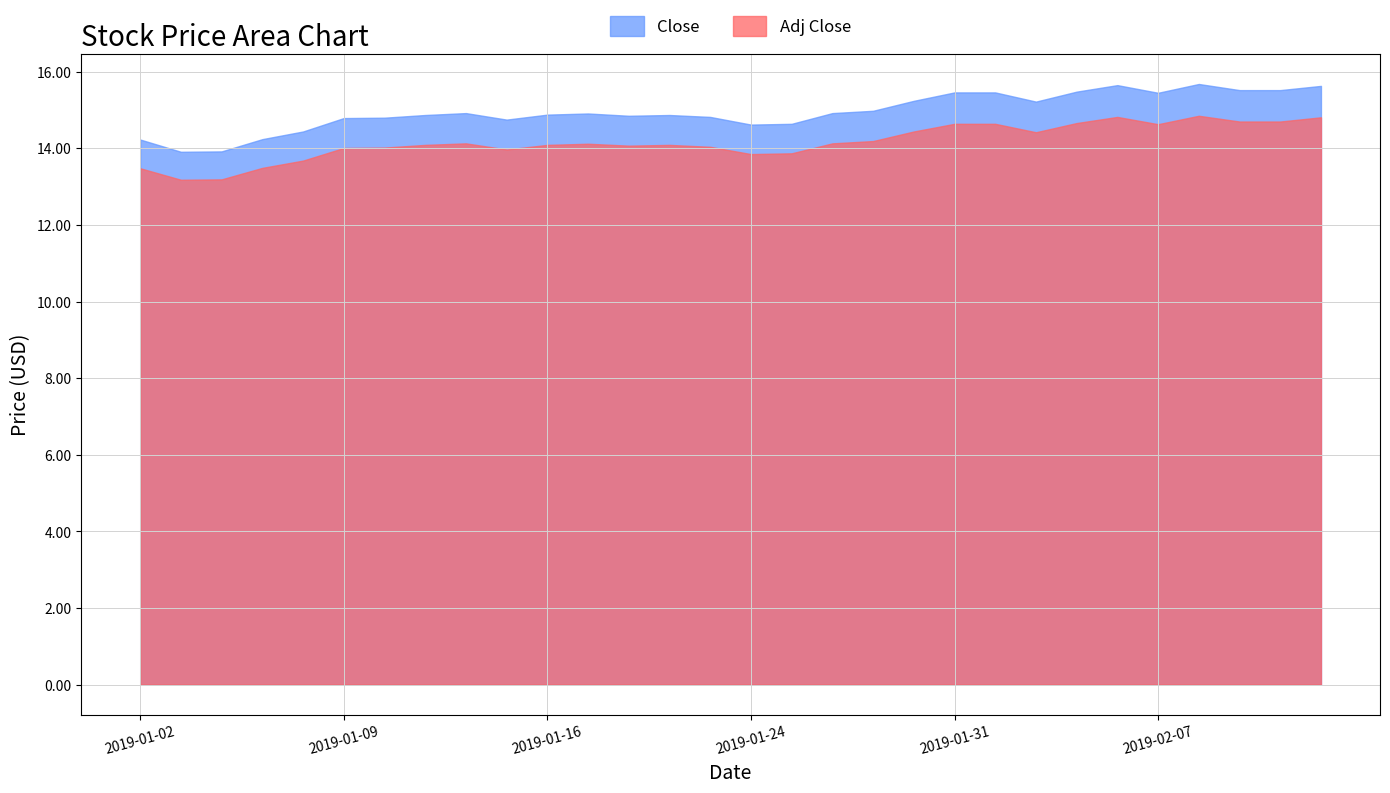

The Adj Close series shows 14.6 at 2019-01-31. True or false?

True